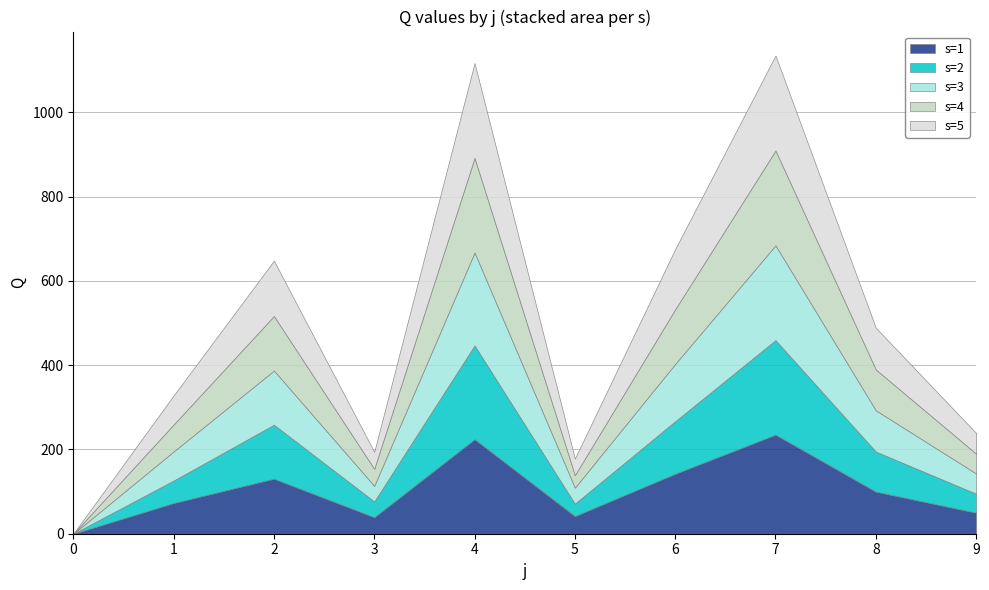

What is the total value across all series at 6?

675.8